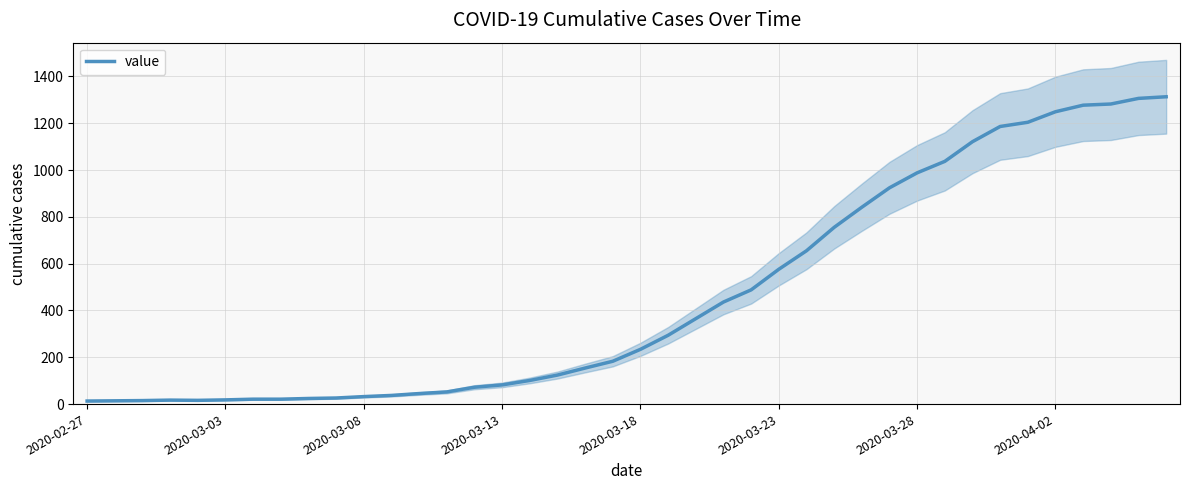

Reading left to right, extract all data points from this chart.

13	14	15	17	16	18	21	21	24	26	32	37	45	52	72	82	101	124	154	183	234	294	365	436	488	576	655	755	841	924	988	1037	1121	1186	1204	1249	1277	1282	1306	1313